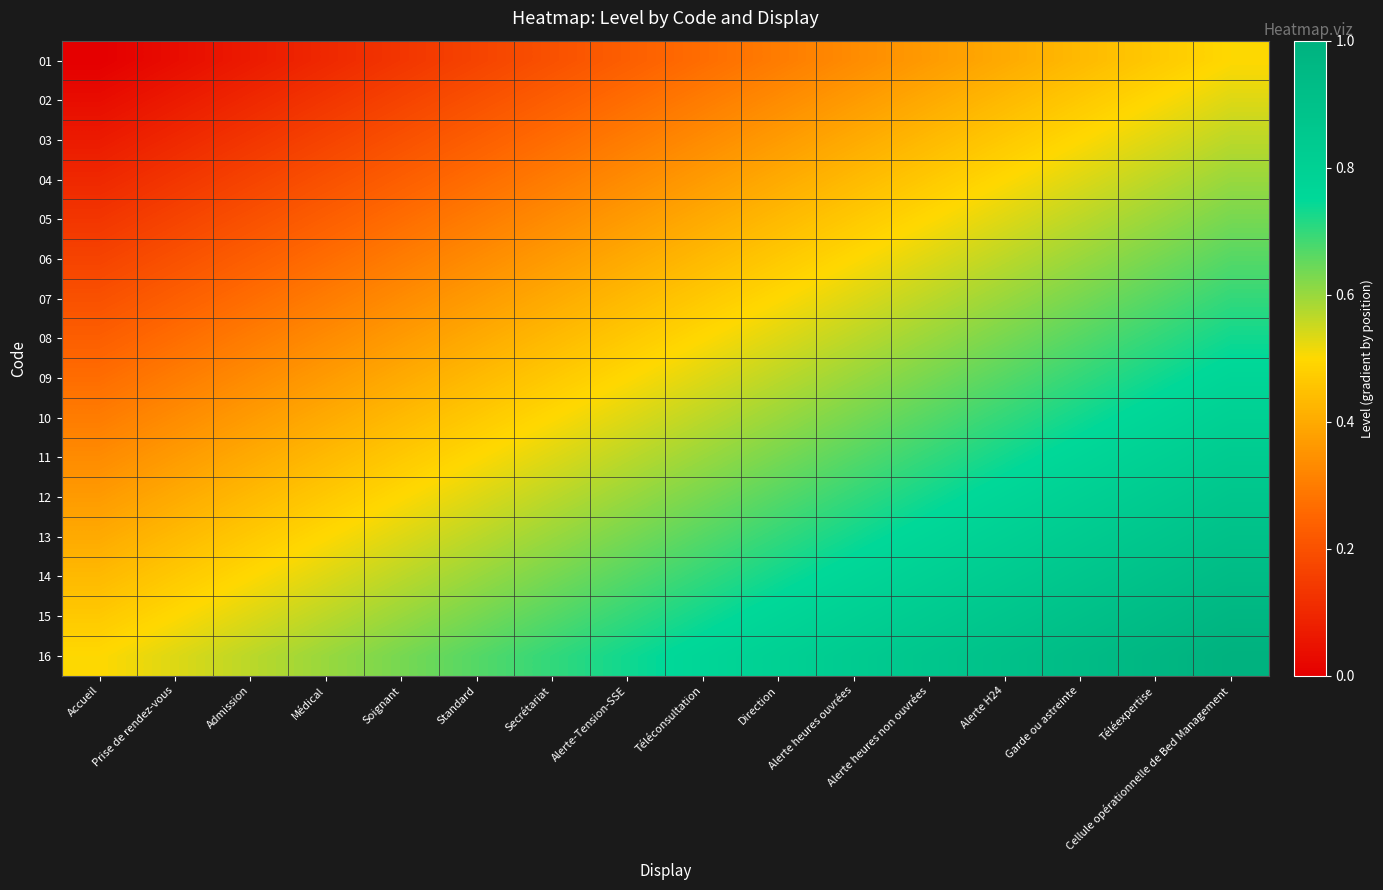

Reading left to right, what are all the values shown in this chart?

01: Accueil=0.0	Prise de rendez-vous=0.0	Admission=0.1	Médical=0.1	Soignant=0.1	Standard=0.2	Secrétariat=0.2	Alerte-Tension-SSE=0.2	Téléconsultation=0.3	Direction=0.3	Alerte heures ouvrées=0.3	Alerte heures non ouvrées=0.4	Alerte H24=0.4	Garde ou astreinte=0.4	Téléexpertise=0.5	Cellule opérationnelle de Bed Management=0.5
02: Accueil=0.0	Prise de rendez-vous=0.1	Admission=0.1	Médical=0.1	Soignant=0.2	Standard=0.2	Secrétariat=0.2	Alerte-Tension-SSE=0.3	Téléconsultation=0.3	Direction=0.3	Alerte heures ouvrées=0.4	Alerte heures non ouvrées=0.4	Alerte H24=0.4	Garde ou astreinte=0.5	Téléexpertise=0.5	Cellule opérationnelle de Bed Management=0.5
03: Accueil=0.1	Prise de rendez-vous=0.1	Admission=0.1	Médical=0.2	Soignant=0.2	Standard=0.2	Secrétariat=0.3	Alerte-Tension-SSE=0.3	Téléconsultation=0.3	Direction=0.4	Alerte heures ouvrées=0.4	Alerte heures non ouvrées=0.4	Alerte H24=0.5	Garde ou astreinte=0.5	Téléexpertise=0.5	Cellule opérationnelle de Bed Management=0.6
04: Accueil=0.1	Prise de rendez-vous=0.1	Admission=0.2	Médical=0.2	Soignant=0.2	Standard=0.3	Secrétariat=0.3	Alerte-Tension-SSE=0.3	Téléconsultation=0.4	Direction=0.4	Alerte heures ouvrées=0.4	Alerte heures non ouvrées=0.5	Alerte H24=0.5	Garde ou astreinte=0.5	Téléexpertise=0.6	Cellule opérationnelle de Bed Management=0.6
05: Accueil=0.1	Prise de rendez-vous=0.2	Admission=0.2	Médical=0.2	Soignant=0.3	Standard=0.3	Secrétariat=0.3	Alerte-Tension-SSE=0.4	Téléconsultation=0.4	Direction=0.4	Alerte heures ouvrées=0.5	Alerte heures non ouvrées=0.5	Alerte H24=0.5	Garde ou astreinte=0.6	Téléexpertise=0.6	Cellule opérationnelle de Bed Management=0.6
06: Accueil=0.2	Prise de rendez-vous=0.2	Admission=0.2	Médical=0.3	Soignant=0.3	Standard=0.3	Secrétariat=0.4	Alerte-Tension-SSE=0.4	Téléconsultation=0.4	Direction=0.5	Alerte heures ouvrées=0.5	Alerte heures non ouvrées=0.5	Alerte H24=0.6	Garde ou astreinte=0.6	Téléexpertise=0.6	Cellule opérationnelle de Bed Management=0.7
07: Accueil=0.2	Prise de rendez-vous=0.2	Admission=0.3	Médical=0.3	Soignant=0.3	Standard=0.4	Secrétariat=0.4	Alerte-Tension-SSE=0.4	Téléconsultation=0.5	Direction=0.5	Alerte heures ouvrées=0.5	Alerte heures non ouvrées=0.6	Alerte H24=0.6	Garde ou astreinte=0.6	Téléexpertise=0.7	Cellule opérationnelle de Bed Management=0.7
08: Accueil=0.2	Prise de rendez-vous=0.3	Admission=0.3	Médical=0.3	Soignant=0.4	Standard=0.4	Secrétariat=0.4	Alerte-Tension-SSE=0.5	Téléconsultation=0.5	Direction=0.5	Alerte heures ouvrées=0.6	Alerte heures non ouvrées=0.6	Alerte H24=0.6	Garde ou astreinte=0.7	Téléexpertise=0.7	Cellule opérationnelle de Bed Management=0.7
09: Accueil=0.3	Prise de rendez-vous=0.3	Admission=0.3	Médical=0.4	Soignant=0.4	Standard=0.4	Secrétariat=0.5	Alerte-Tension-SSE=0.5	Téléconsultation=0.5	Direction=0.6	Alerte heures ouvrées=0.6	Alerte heures non ouvrées=0.6	Alerte H24=0.7	Garde ou astreinte=0.7	Téléexpertise=0.7	Cellule opérationnelle de Bed Management=0.8
10: Accueil=0.3	Prise de rendez-vous=0.3	Admission=0.4	Médical=0.4	Soignant=0.4	Standard=0.5	Secrétariat=0.5	Alerte-Tension-SSE=0.5	Téléconsultation=0.6	Direction=0.6	Alerte heures ouvrées=0.6	Alerte heures non ouvrées=0.7	Alerte H24=0.7	Garde ou astreinte=0.7	Téléexpertise=0.8	Cellule opérationnelle de Bed Management=0.8
11: Accueil=0.3	Prise de rendez-vous=0.4	Admission=0.4	Médical=0.4	Soignant=0.5	Standard=0.5	Secrétariat=0.5	Alerte-Tension-SSE=0.6	Téléconsultation=0.6	Direction=0.6	Alerte heures ouvrées=0.7	Alerte heures non ouvrées=0.7	Alerte H24=0.7	Garde ou astreinte=0.8	Téléexpertise=0.8	Cellule opérationnelle de Bed Management=0.8
12: Accueil=0.4	Prise de rendez-vous=0.4	Admission=0.4	Médical=0.5	Soignant=0.5	Standard=0.5	Secrétariat=0.6	Alerte-Tension-SSE=0.6	Téléconsultation=0.6	Direction=0.7	Alerte heures ouvrées=0.7	Alerte heures non ouvrées=0.7	Alerte H24=0.8	Garde ou astreinte=0.8	Téléexpertise=0.8	Cellule opérationnelle de Bed Management=0.9
13: Accueil=0.4	Prise de rendez-vous=0.4	Admission=0.5	Médical=0.5	Soignant=0.5	Standard=0.6	Secrétariat=0.6	Alerte-Tension-SSE=0.6	Téléconsultation=0.7	Direction=0.7	Alerte heures ouvrées=0.7	Alerte heures non ouvrées=0.8	Alerte H24=0.8	Garde ou astreinte=0.8	Téléexpertise=0.9	Cellule opérationnelle de Bed Management=0.9
14: Accueil=0.4	Prise de rendez-vous=0.5	Admission=0.5	Médical=0.5	Soignant=0.6	Standard=0.6	Secrétariat=0.6	Alerte-Tension-SSE=0.7	Téléconsultation=0.7	Direction=0.7	Alerte heures ouvrées=0.8	Alerte heures non ouvrées=0.8	Alerte H24=0.8	Garde ou astreinte=0.9	Téléexpertise=0.9	Cellule opérationnelle de Bed Management=0.9
15: Accueil=0.5	Prise de rendez-vous=0.5	Admission=0.5	Médical=0.6	Soignant=0.6	Standard=0.6	Secrétariat=0.7	Alerte-Tension-SSE=0.7	Téléconsultation=0.7	Direction=0.8	Alerte heures ouvrées=0.8	Alerte heures non ouvrées=0.8	Alerte H24=0.9	Garde ou astreinte=0.9	Téléexpertise=0.9	Cellule opérationnelle de Bed Management=1.0
16: Accueil=0.5	Prise de rendez-vous=0.5	Admission=0.6	Médical=0.6	Soignant=0.6	Standard=0.7	Secrétariat=0.7	Alerte-Tension-SSE=0.7	Téléconsultation=0.8	Direction=0.8	Alerte heures ouvrées=0.8	Alerte heures non ouvrées=0.9	Alerte H24=0.9	Garde ou astreinte=0.9	Téléexpertise=1.0	Cellule opérationnelle de Bed Management=1.0